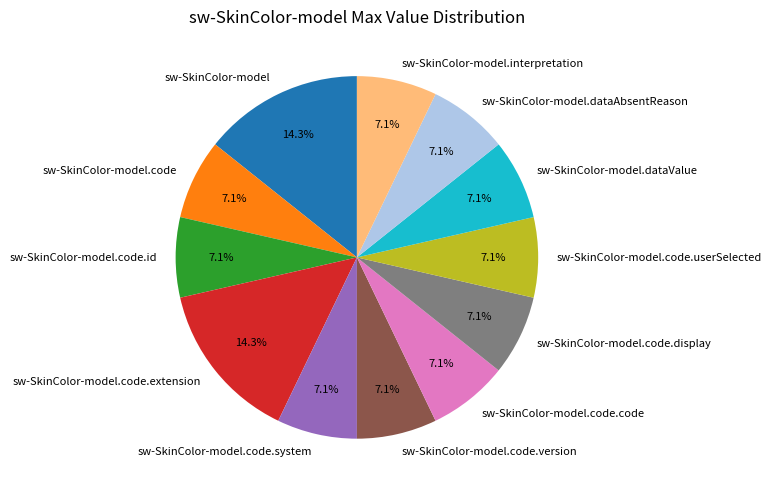

What percentage is NOT represented by sw-SkinColor-model.code.id?

92.9%